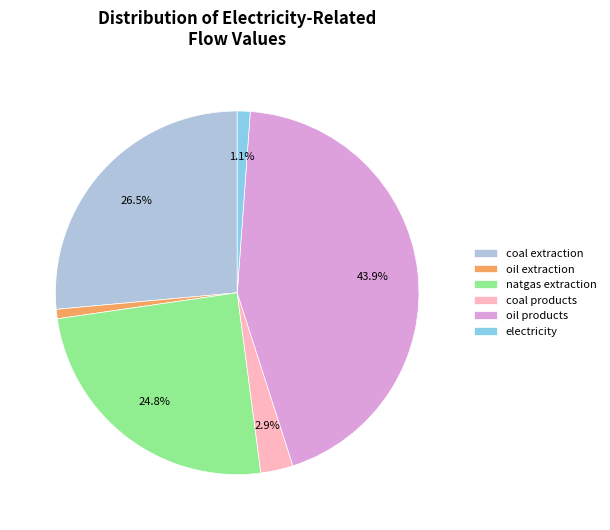

Which category has the biggest portion of the pie?

oil products